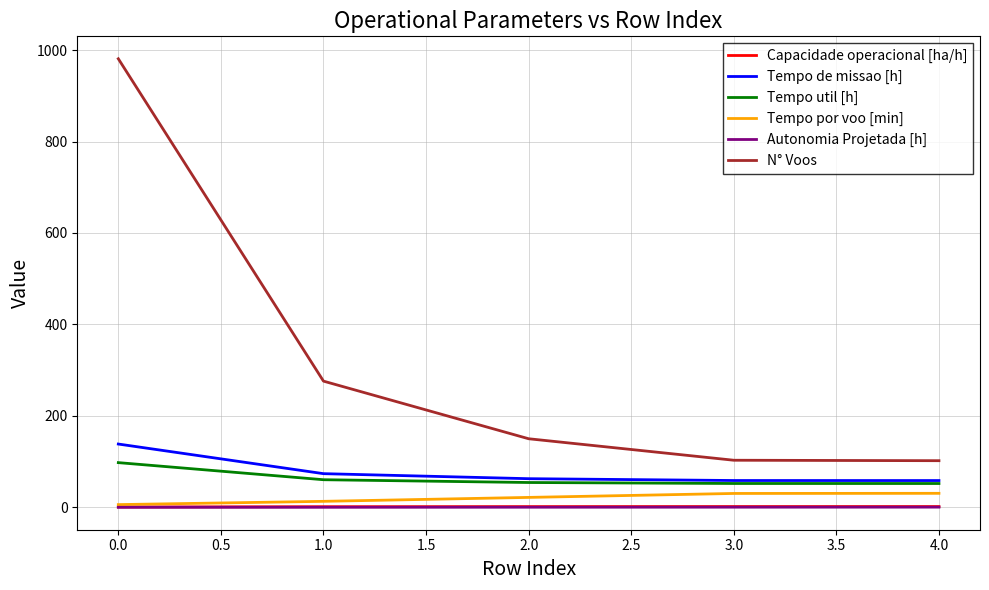

Is it true that Capacidade operacional [ha/h] equals 0.7 at 0.0?

True